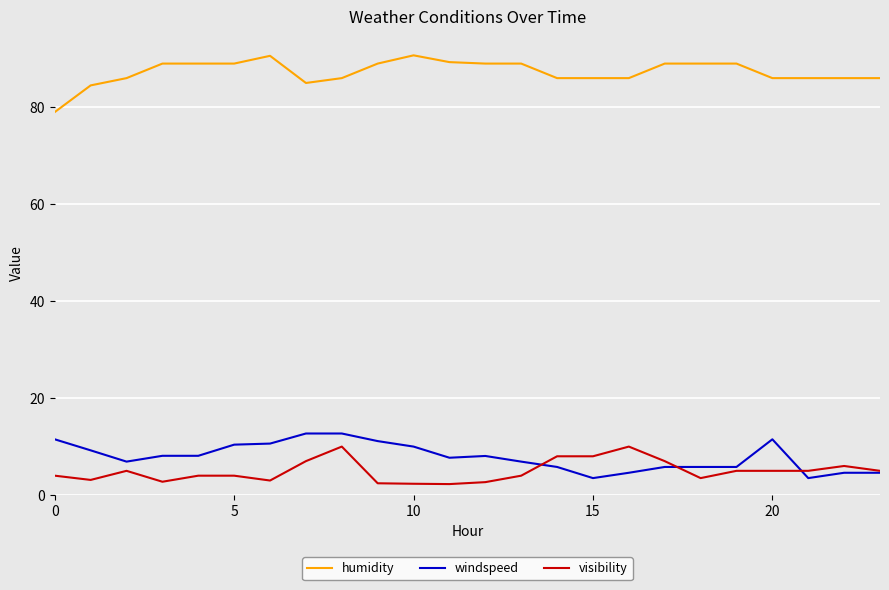

What is the minimum value shown in the chart?

2.3